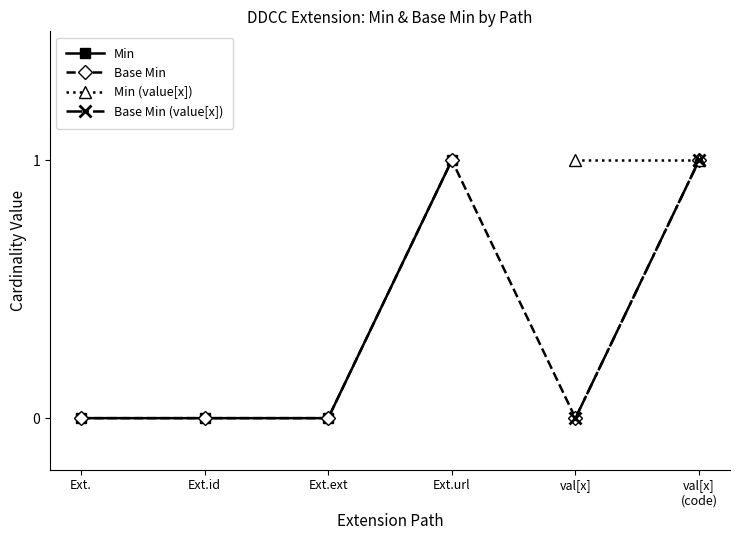

The Min series shows 1 at Ext.url. True or false?

True